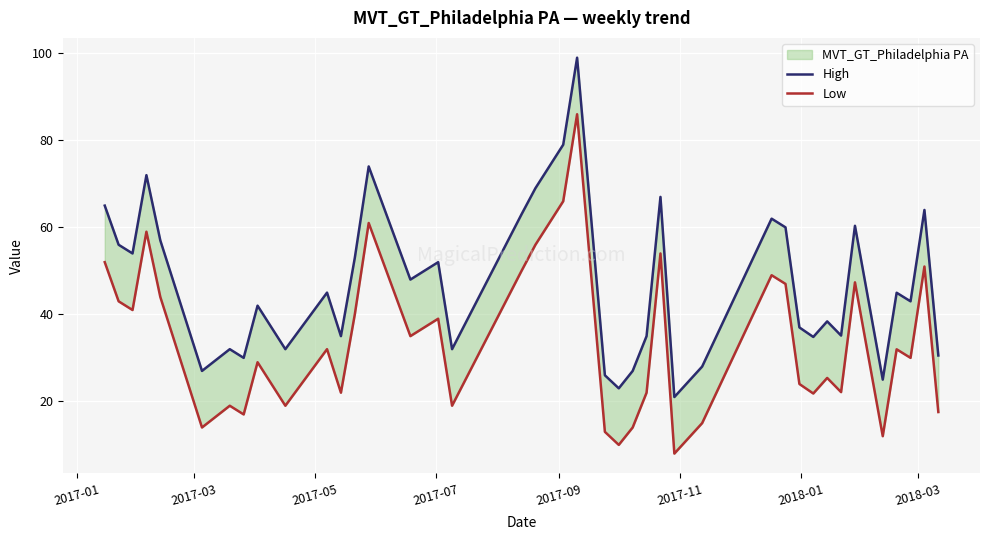

What is the difference between the maximum and second lowest values in the High series?

76.0